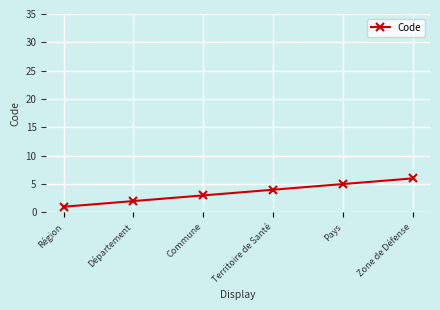

How many categories are shown in the chart?

6